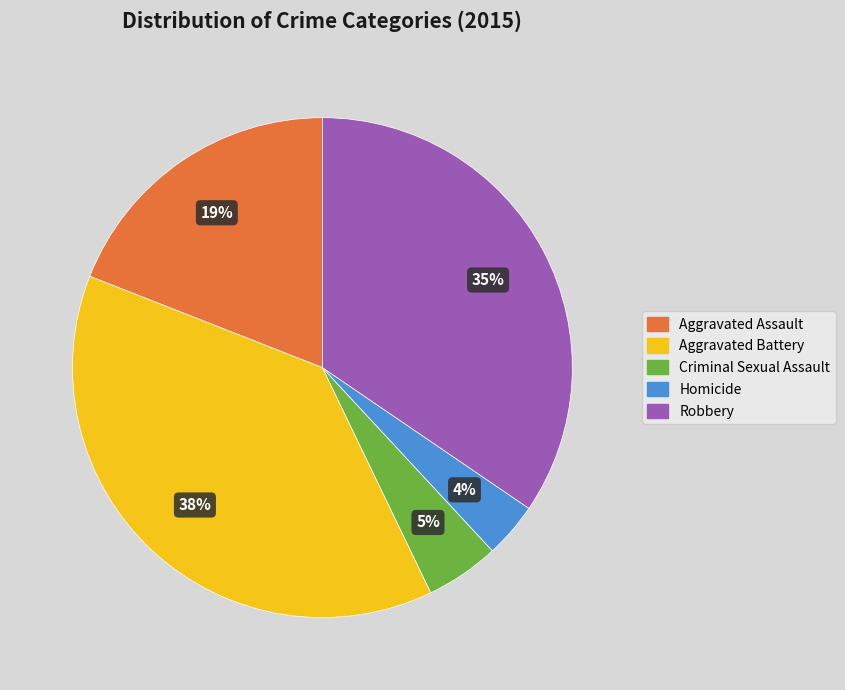

Which category has the smallest portion of the pie?

Homicide